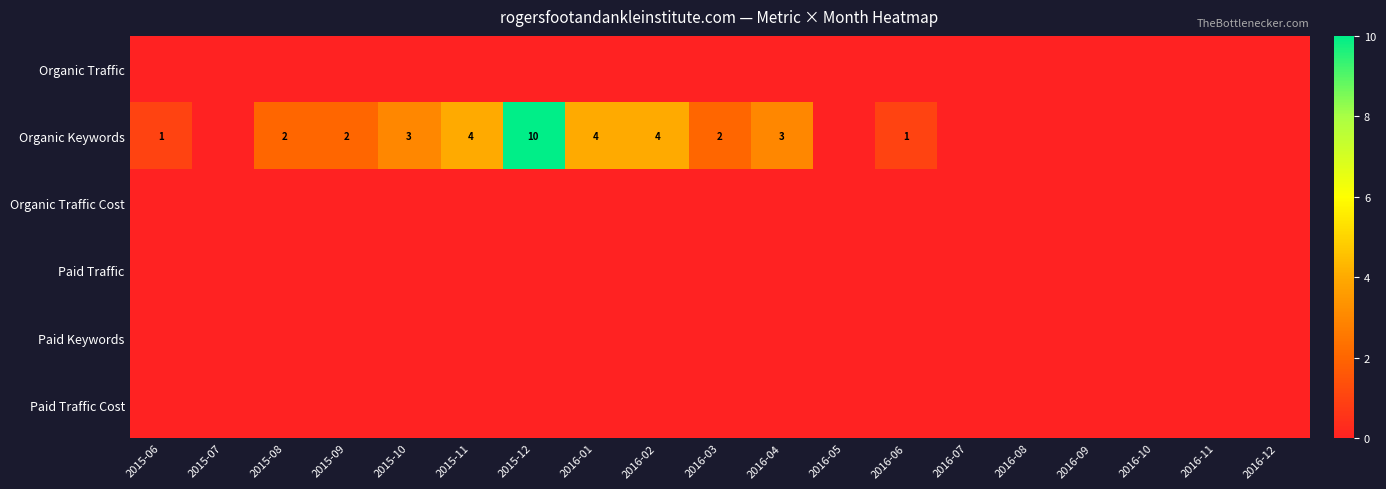

The Organic Keywords series shows 3 at 2016-04. True or false?

True